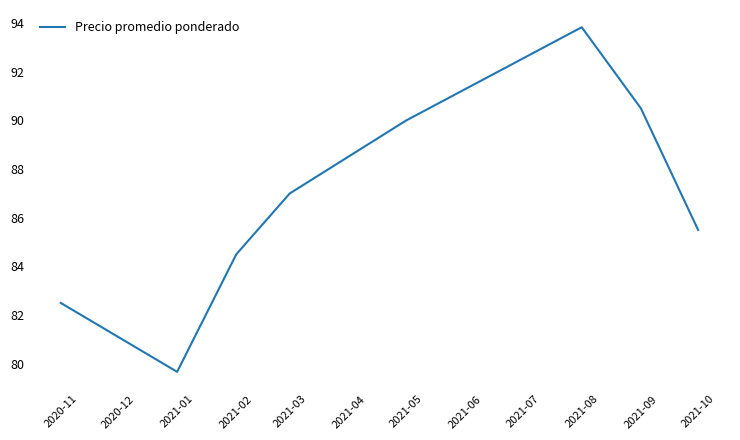

Does the chart have visible grid lines?

No